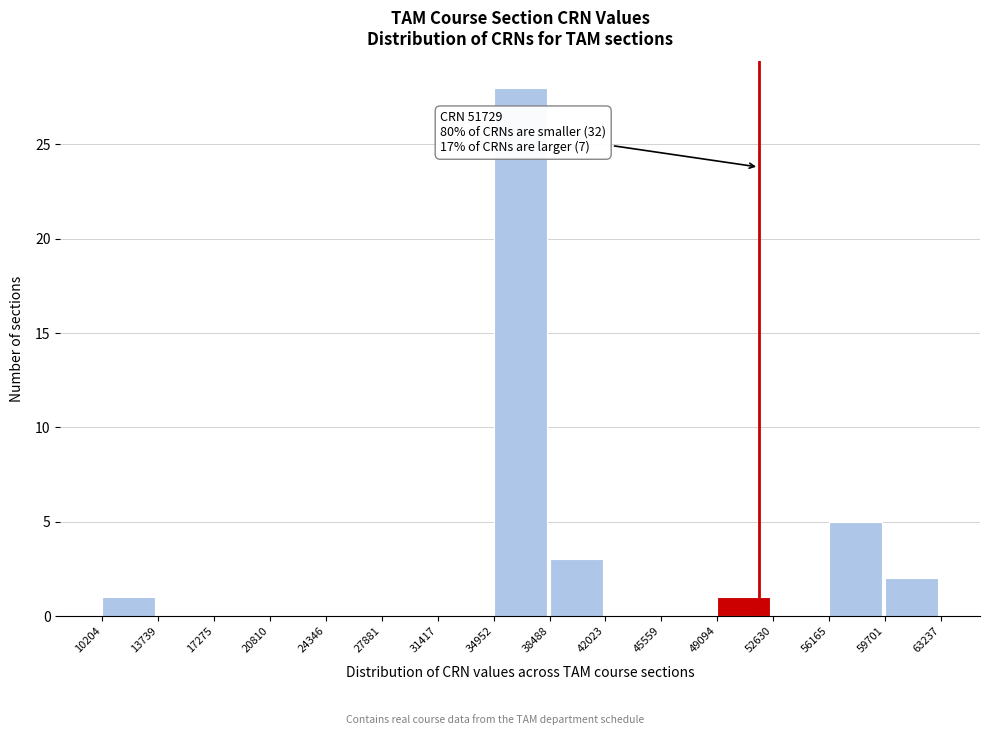

Which range on the x-axis has the tallest bar?

34952 to 38488